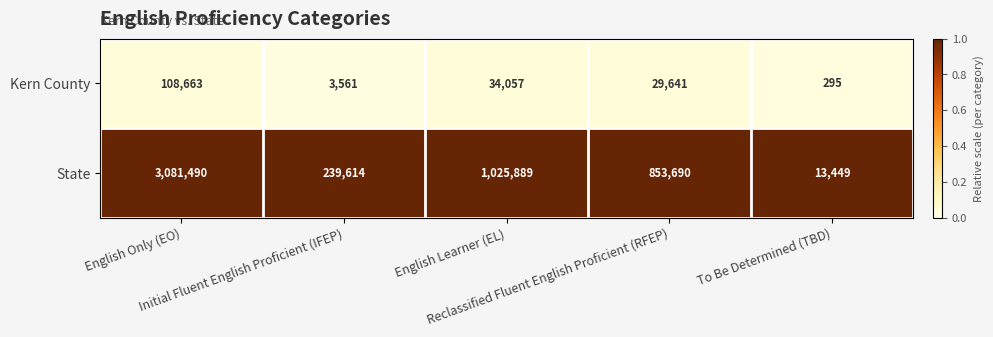

How many series are shown in this chart?

2